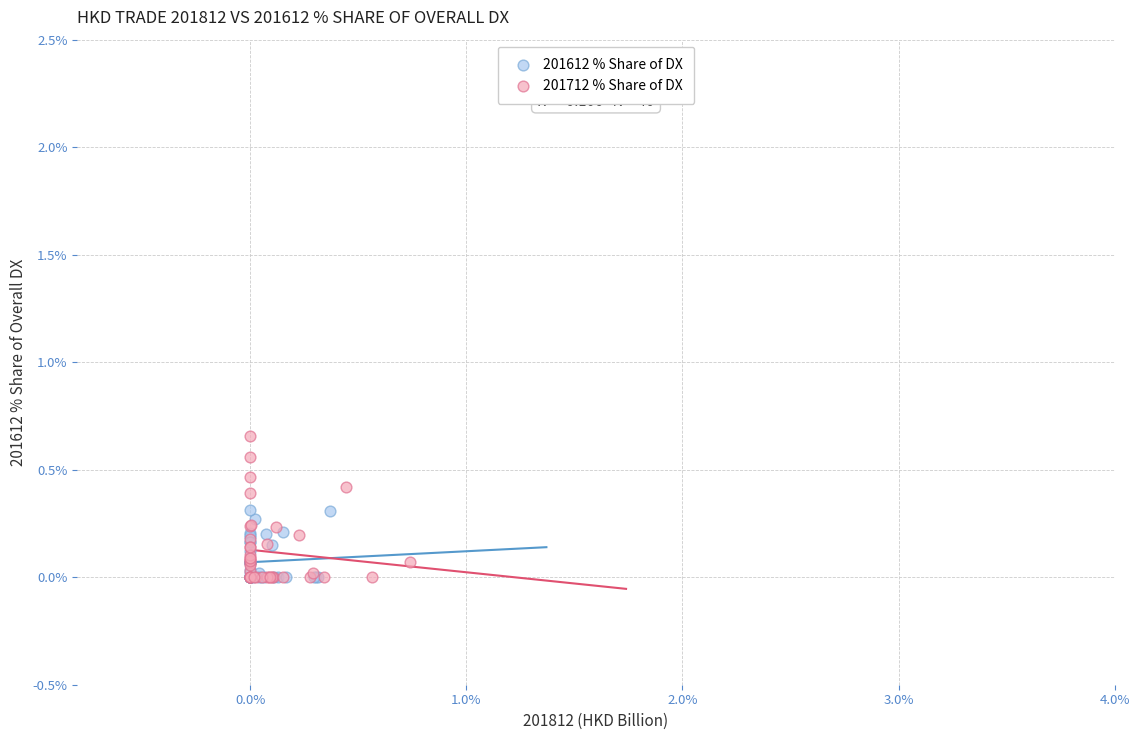

Which series reaches the maximum Y coordinate?

201712 % Share of DX